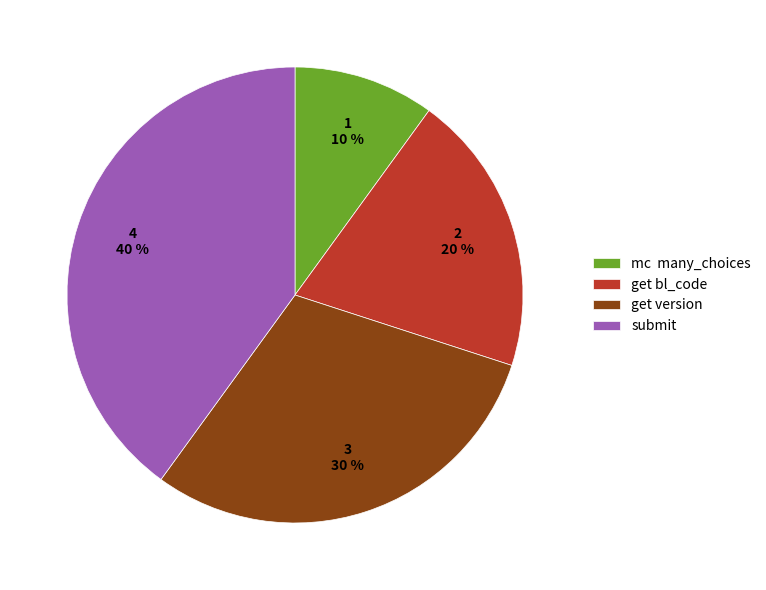

What percentage is the get version slice, to the nearest percent?

30%